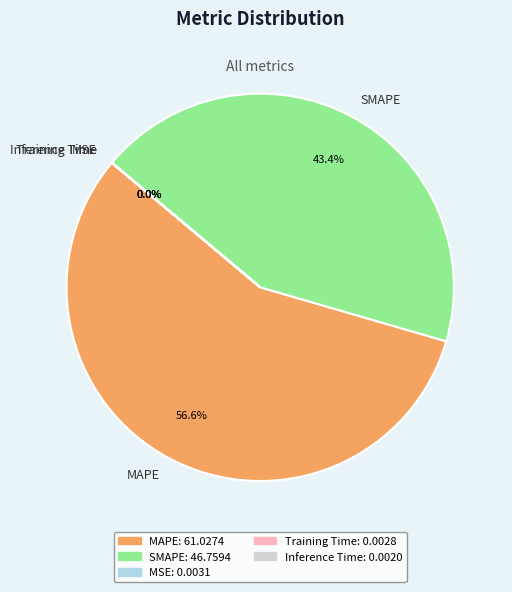

The MAPE slice represents 45% of the pie. True or false?

False